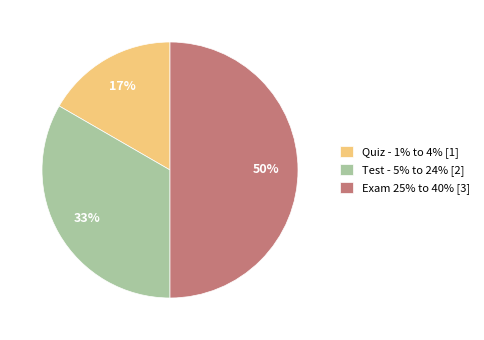

Between Test - 5% to 24% [2] and Quiz - 1% to 4% [1], which is larger?

Test - 5% to 24% [2]